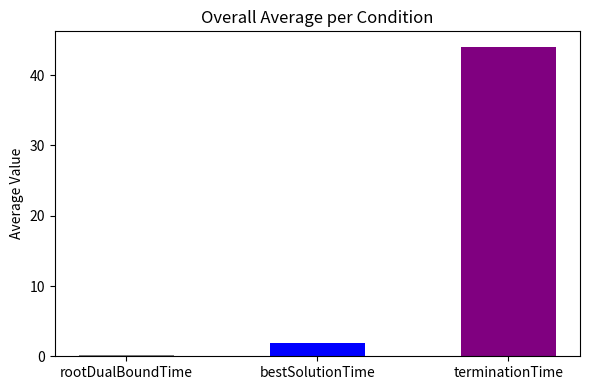

At 3, list the series in order from largest to smallest.

terminationTime, bestSolutionTime, rootDualBoundTime